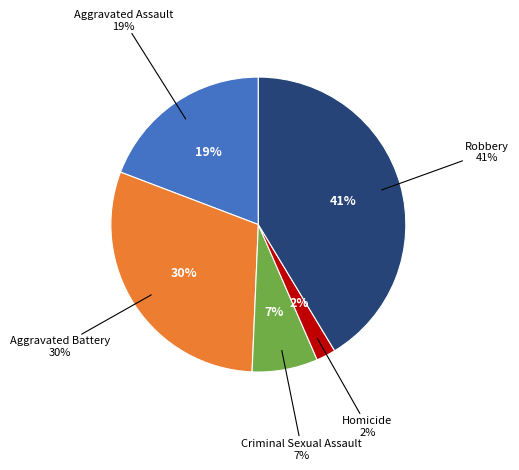

Rank the categories by value from highest to lowest.

Robbery, Aggravated Battery, Aggravated Assault, Criminal Sexual Assault, Homicide